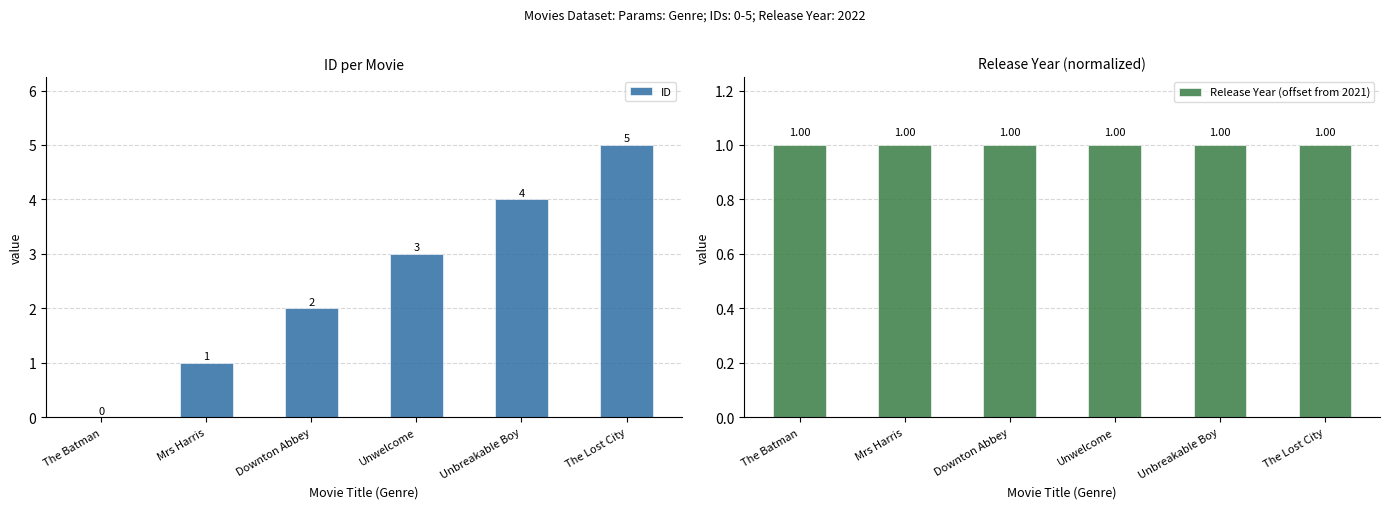

What is the difference between the ID values at Unwelcome and Mrs Harris?

2